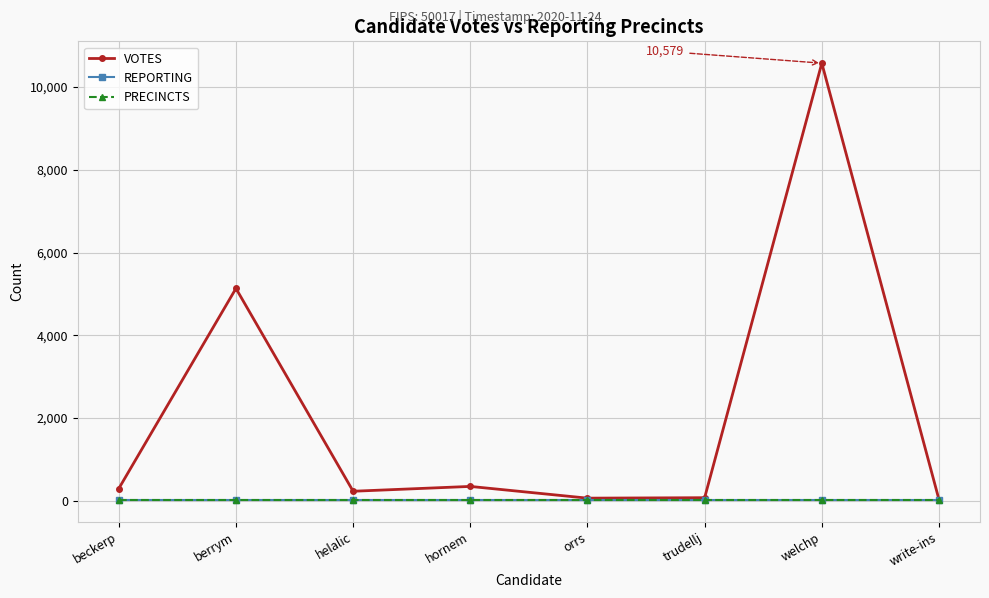

At which category does VOTES reach its first local valley?

helalic